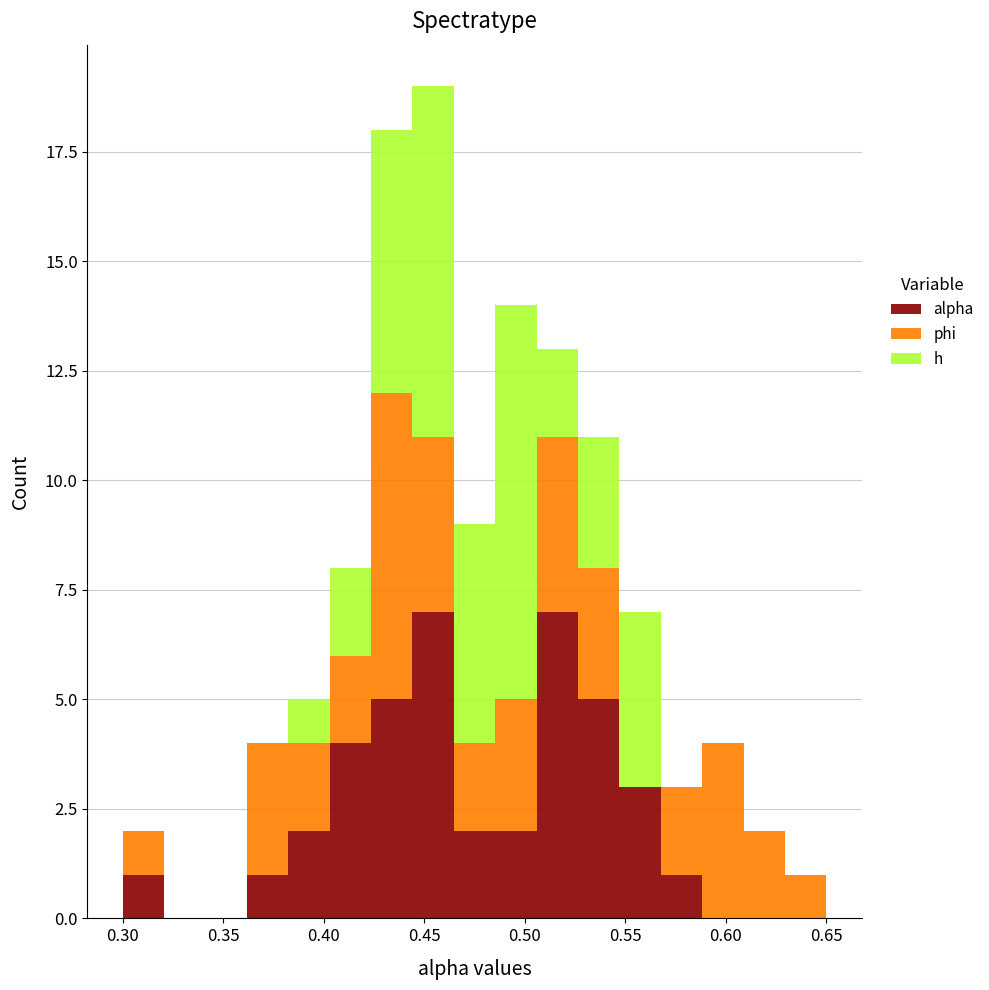

What is the total height of the stacked bar covering 0.380 to 0.405 on the x-axis? Neither the bar edges nor the heights are printed on the chart, so give them approximately, as read against the axes.

5